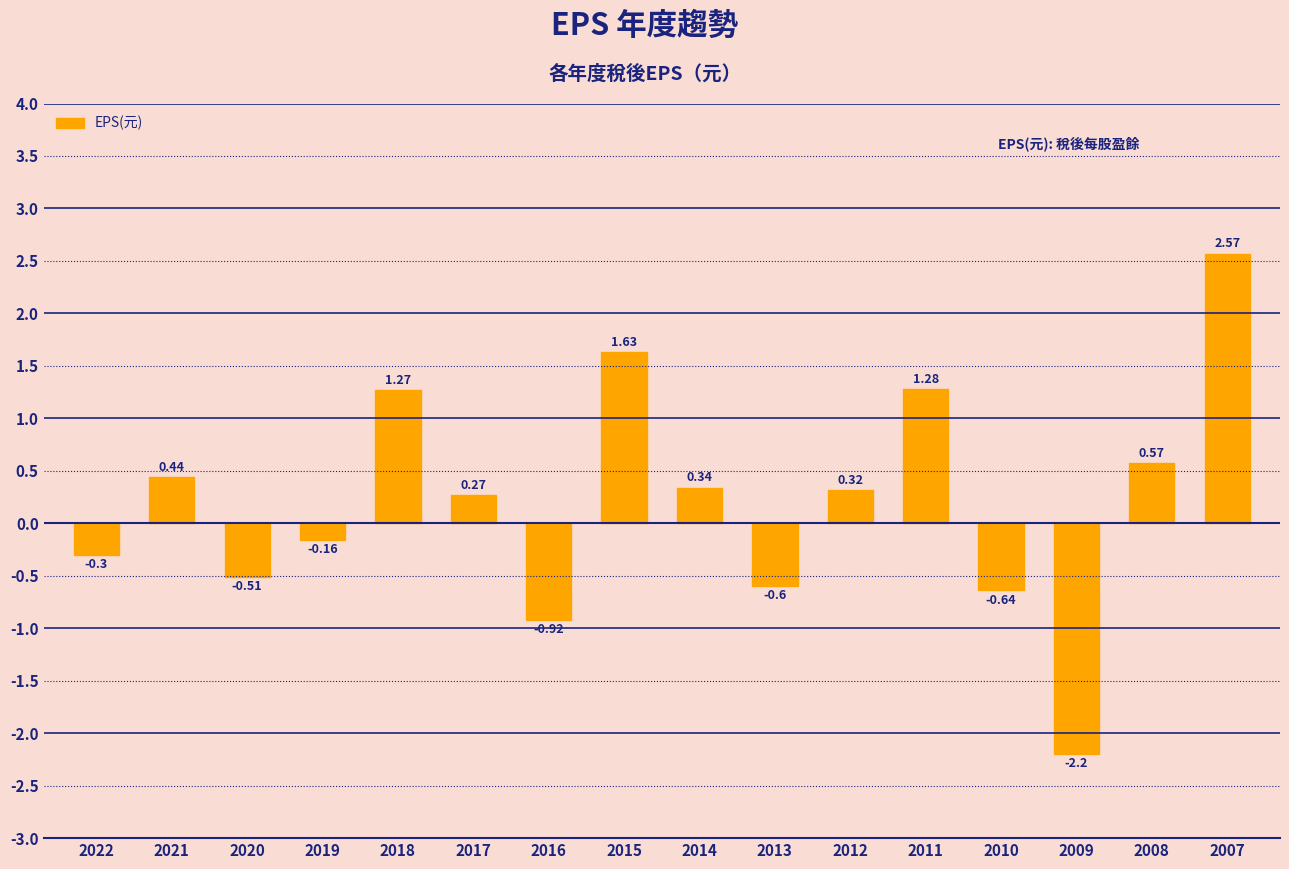

What is the difference between the maximum and minimum values?

4.8